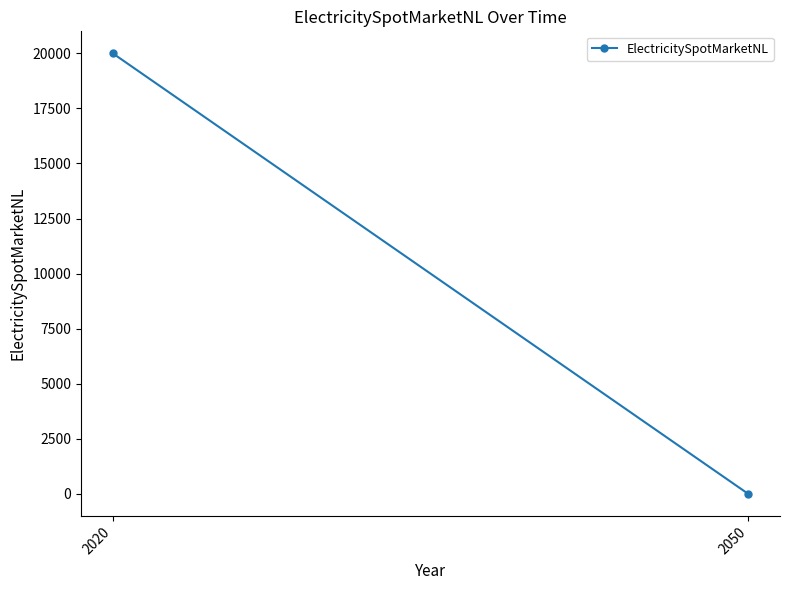

Count the number of data series in this chart.

1